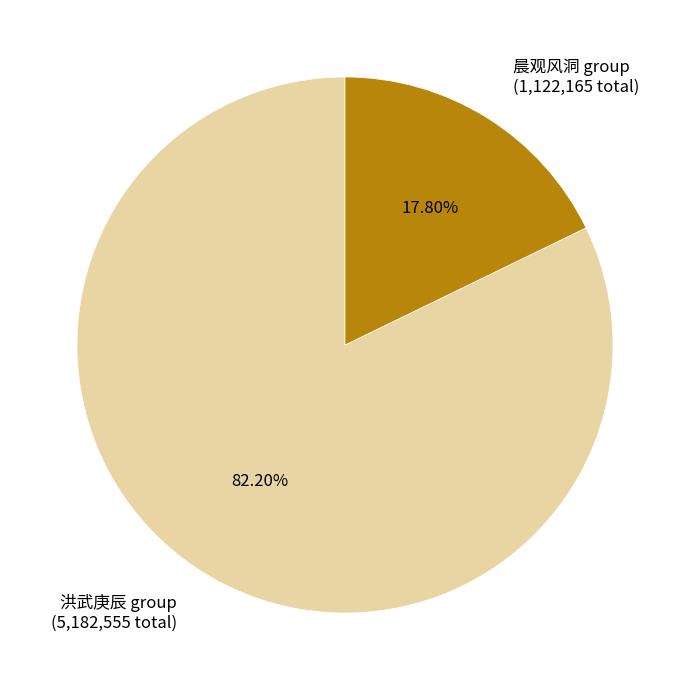

To the nearest percent, what is the average slice percentage?

50%